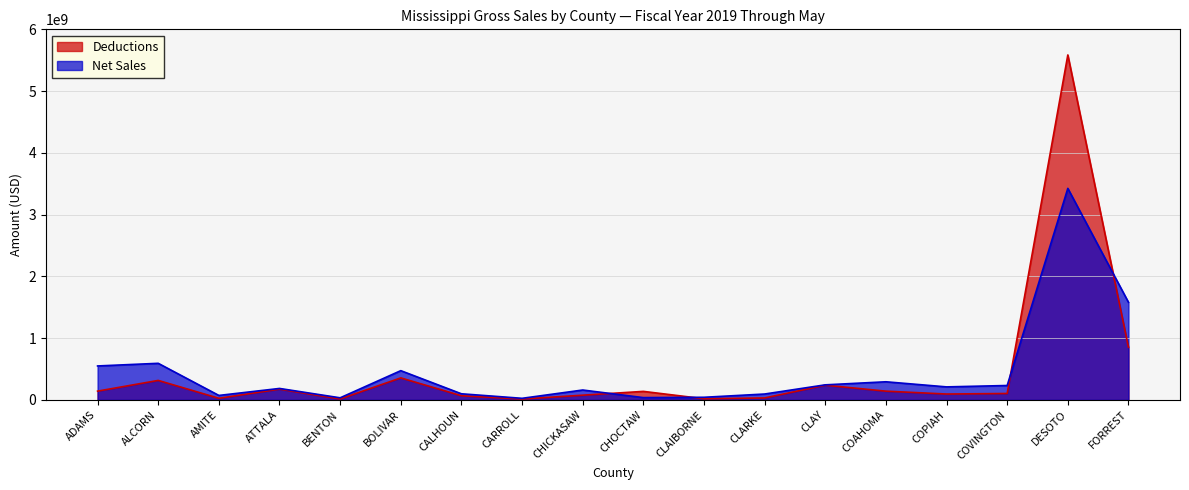

What is the average value of the Net Sales series?

464437206